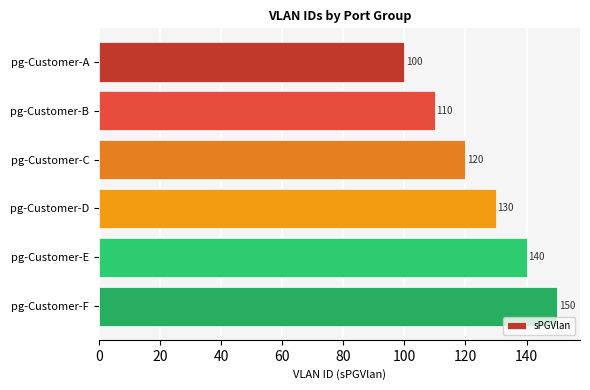

The value at pg-Customer-B is 30. True or false?

False